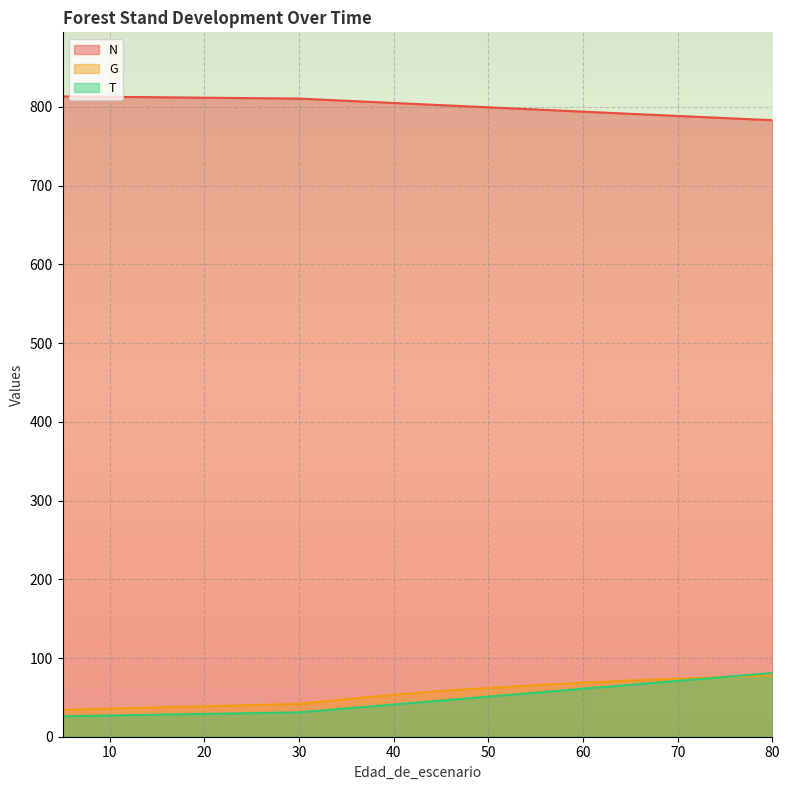

Rank the series at 50 from highest to lowest value.

N, G, T